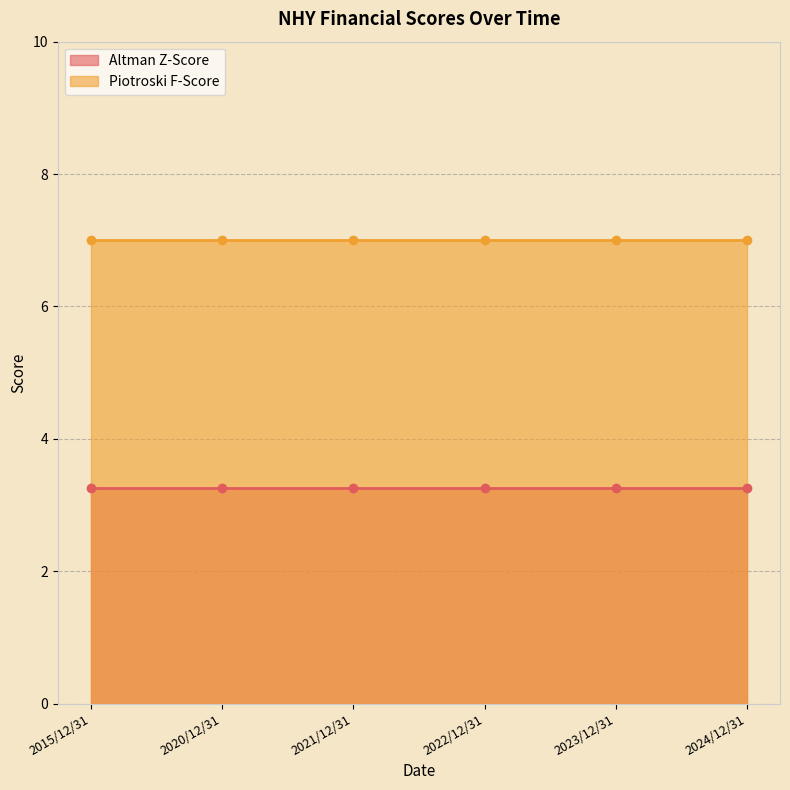

Reading right to left, transcribe all the data shown in this chart.

Altman Z-Score: 2024/12/31=3.3	2023/12/31=3.3	2022/12/31=3.3	2021/12/31=3.3	2020/12/31=3.3	2015/12/31=3.3
Piotroski F-Score: 2024/12/31=7.0	2023/12/31=7.0	2022/12/31=7.0	2021/12/31=7.0	2020/12/31=7.0	2015/12/31=7.0